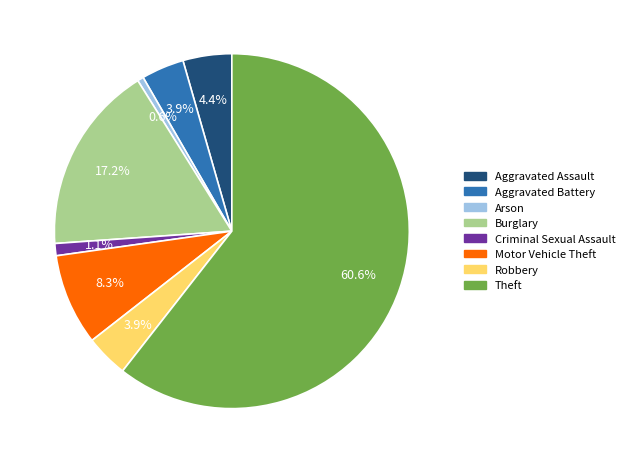

To the nearest percent, what is the difference between the largest and smallest slice percentages?

60%